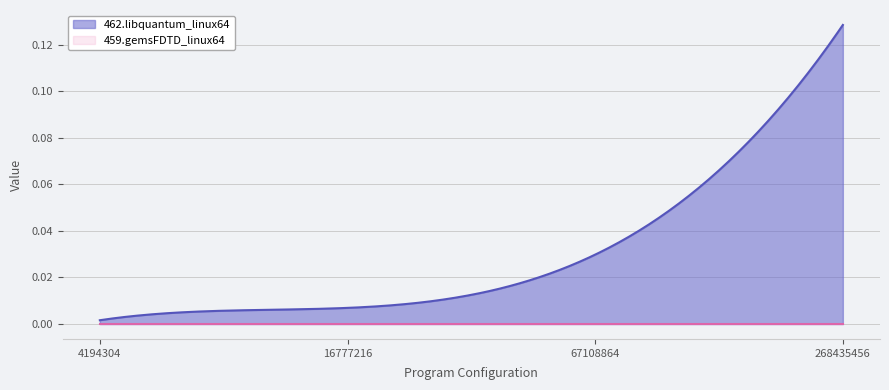

Does the chart have visible grid lines?

Yes